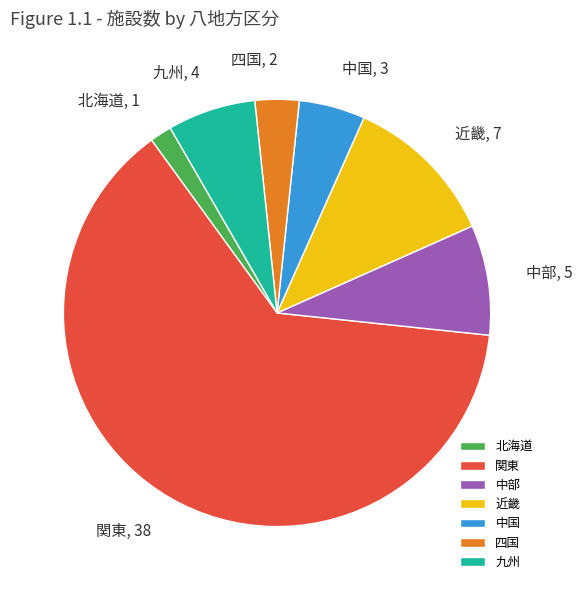

Does 関東 account for over 50% of the chart?

Yes